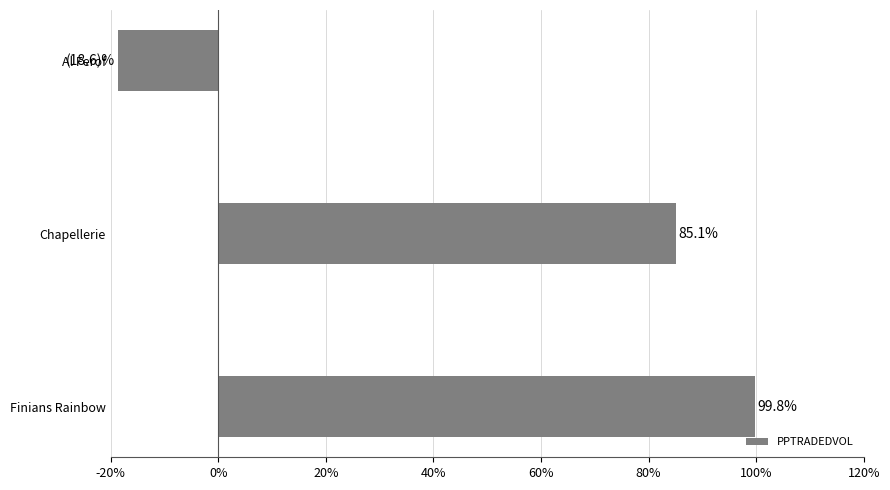

Rank the categories by value from highest to lowest.

Finians Rainbow, Chapellerie, Al Ferof